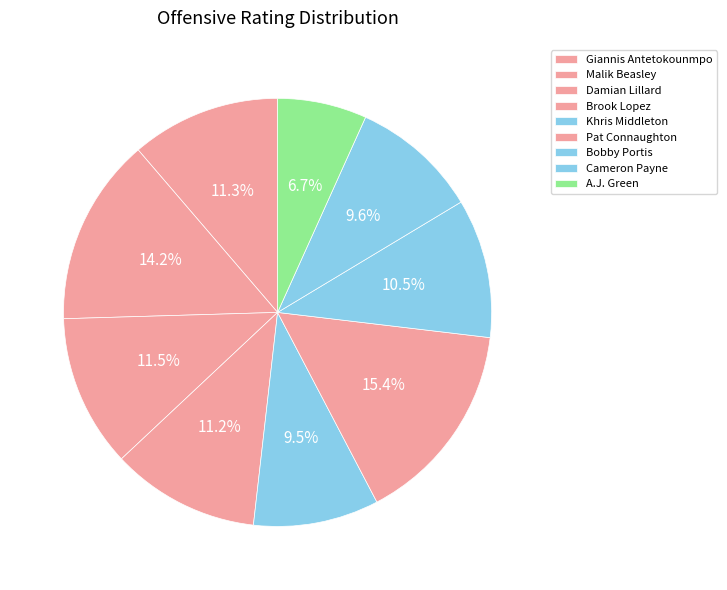

Which slice is the smallest?

A.J. Green